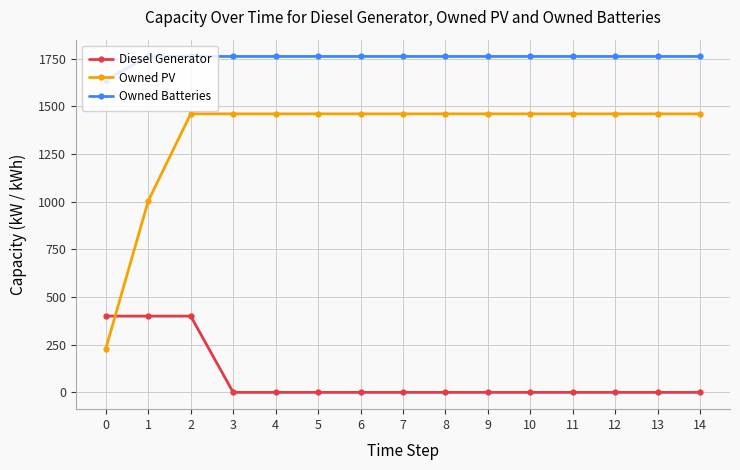

Count the number of data series in this chart.

3